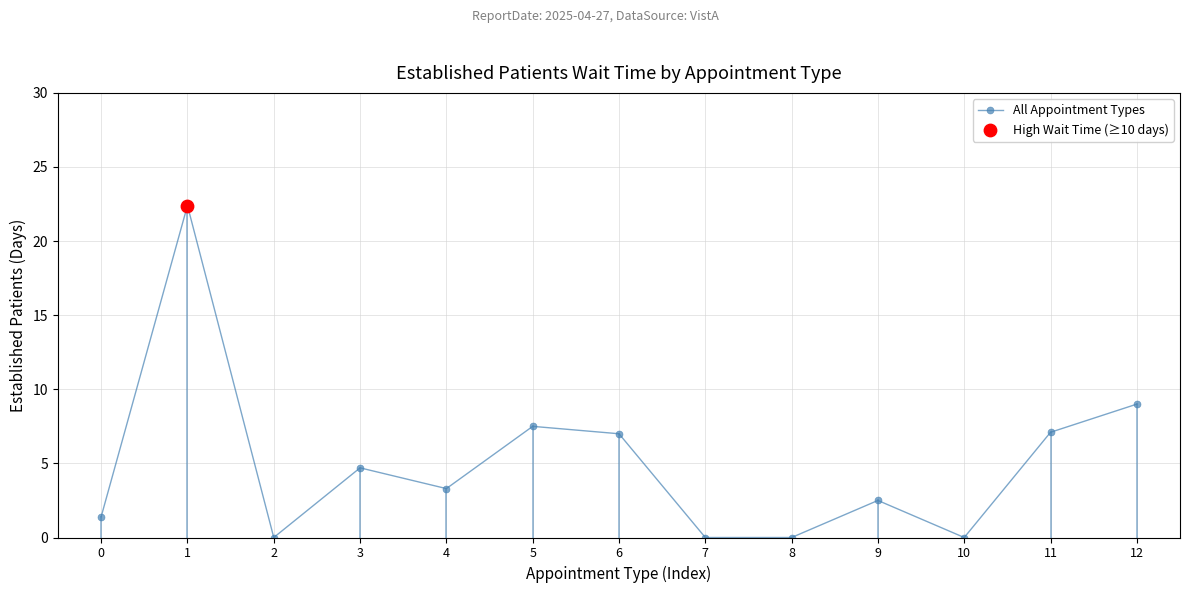

Approximately how many times larger is the value at 6 compared to 12?

0.8